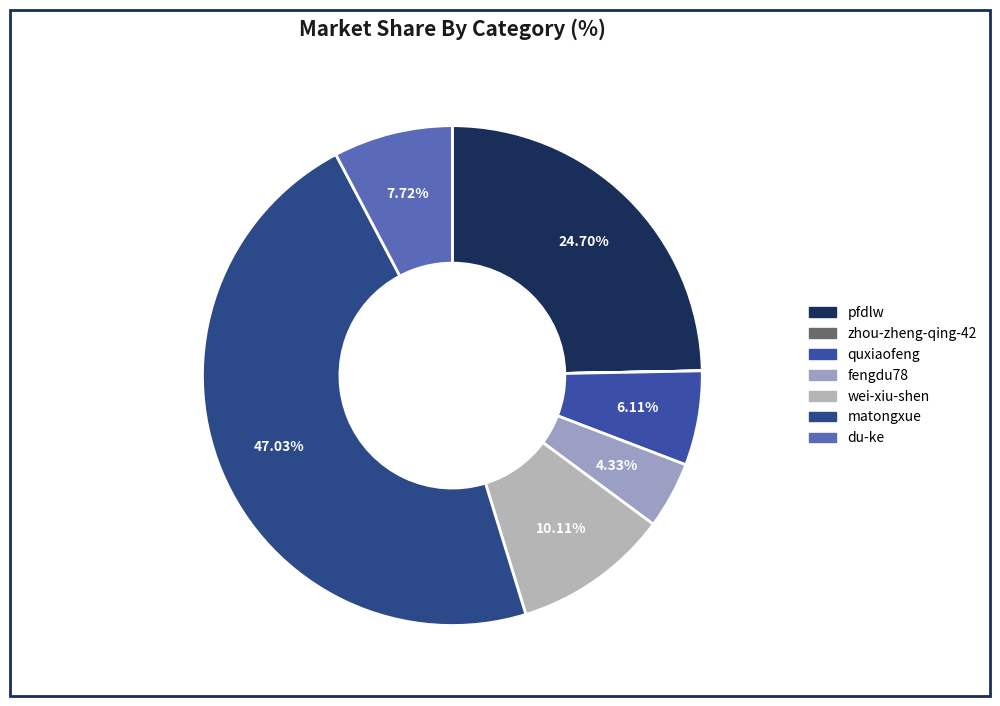

To the nearest percent, what is the difference between the pfdlw and fengdu78 slice percentages?

20%